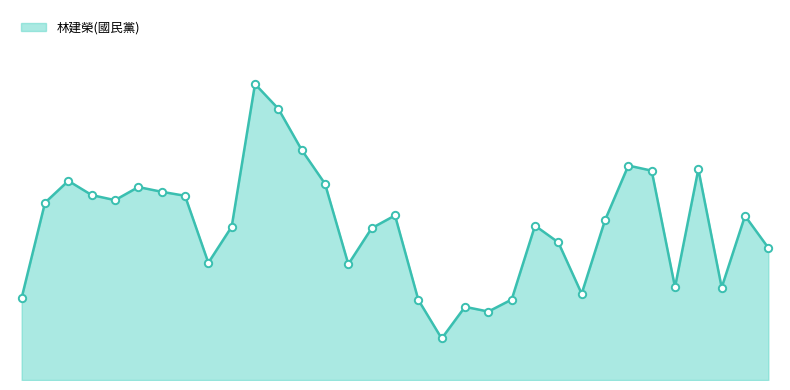

Is this an area chart (filled region under the line)?

Yes